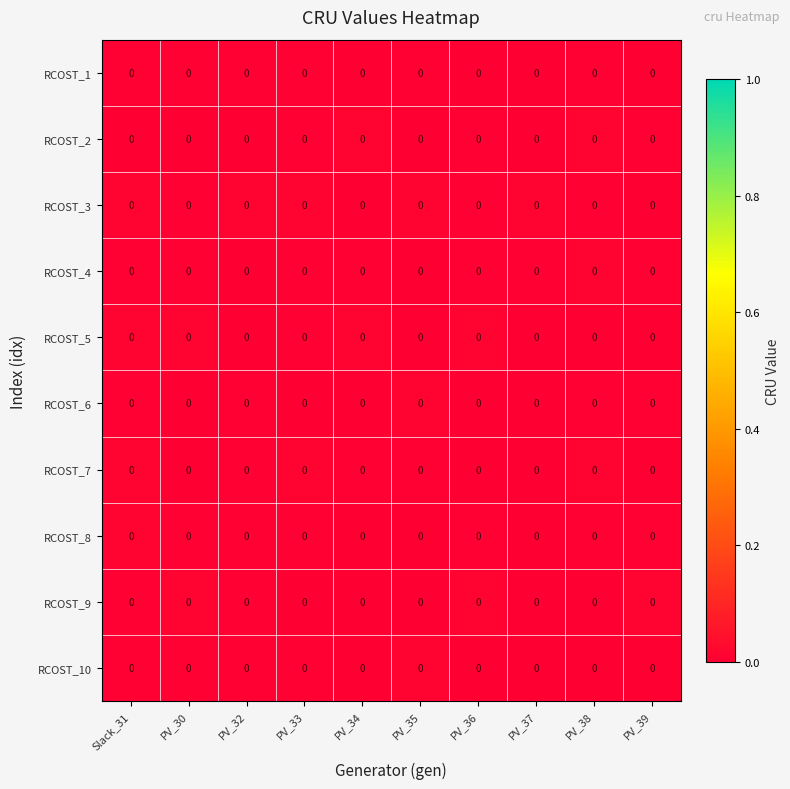

Which category has the lowest value across all series?

PV_32